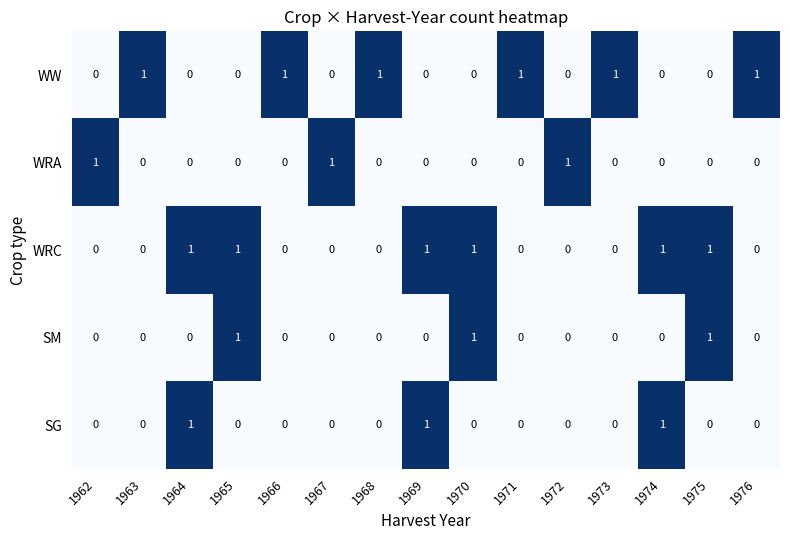

At how many categories does at least one series exceed 0?

15